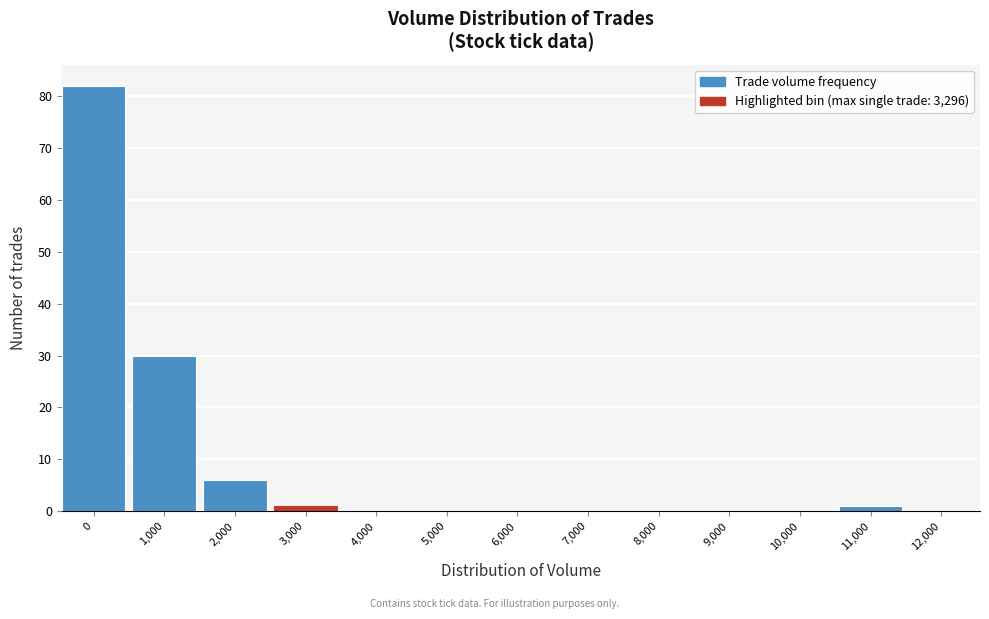

Reading left to right, transcribe all the data shown in this chart.

0=82	1,000=30	2,000=6	3,000=1	4,000=0	5,000=0	6,000=0	7,000=0	8,000=0	9,000=0	10,000=0	11,000=1	12,000=0